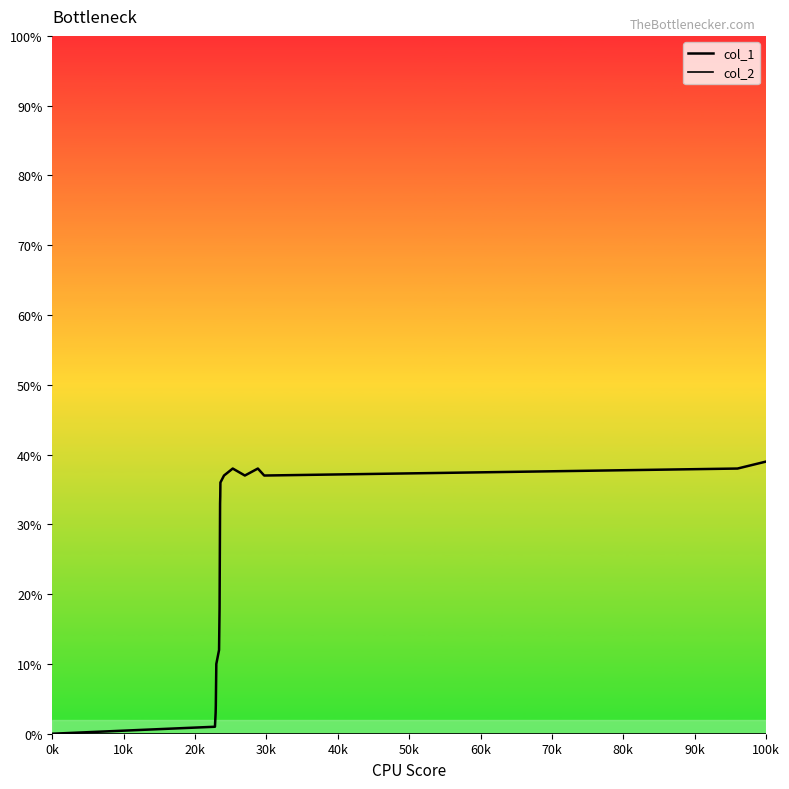

The value of col_2 at 70k is 0. True or false?

True